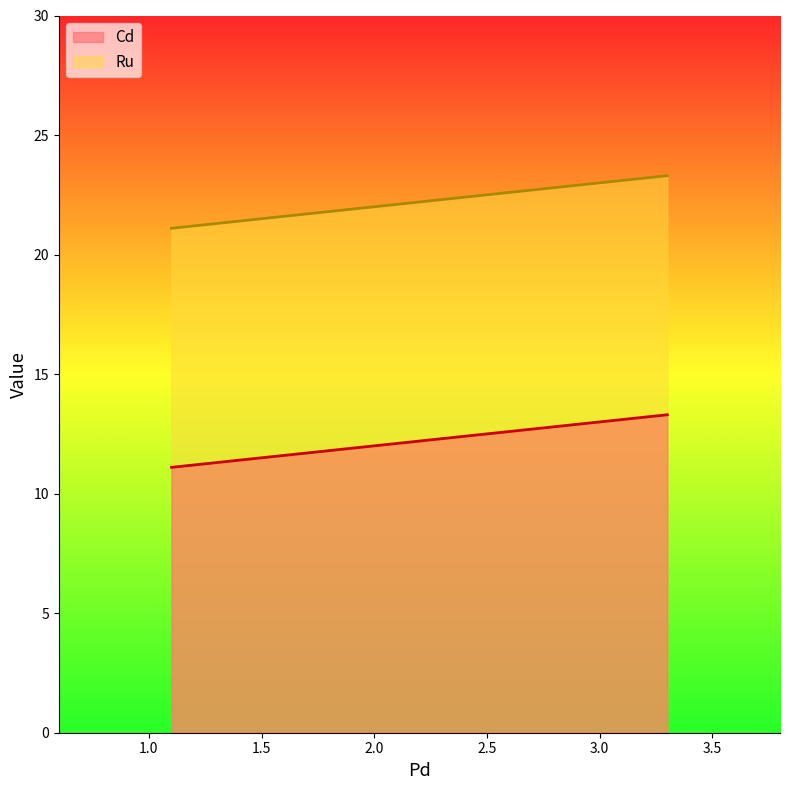

Which series has the largest total across all categories?

Ru